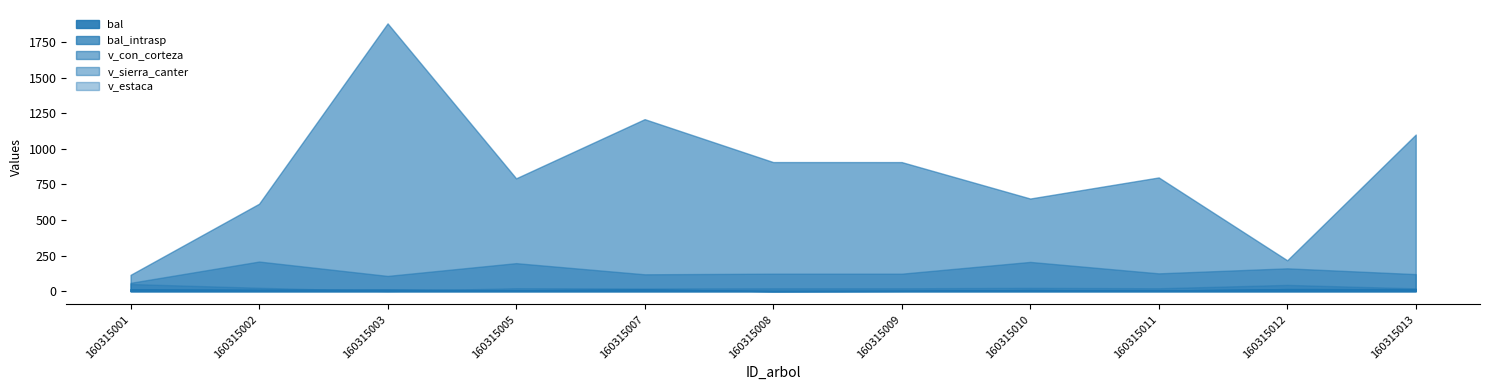

What is the difference between the v_con_corteza values at 160315012 and 160315001?

102.2